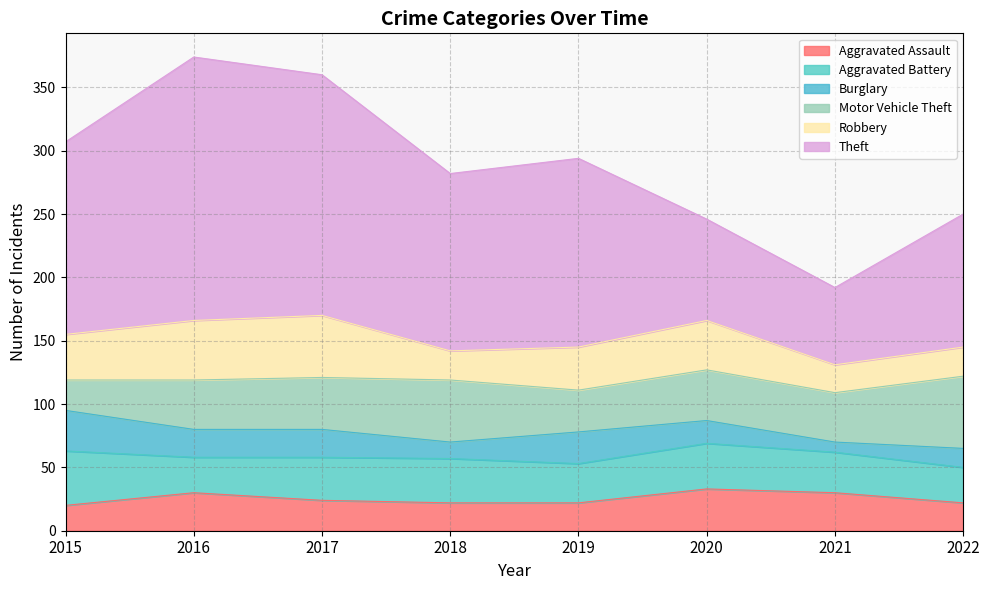

Which series ends up on top after the final intersection of Burglary and Motor Vehicle Theft?

Motor Vehicle Theft